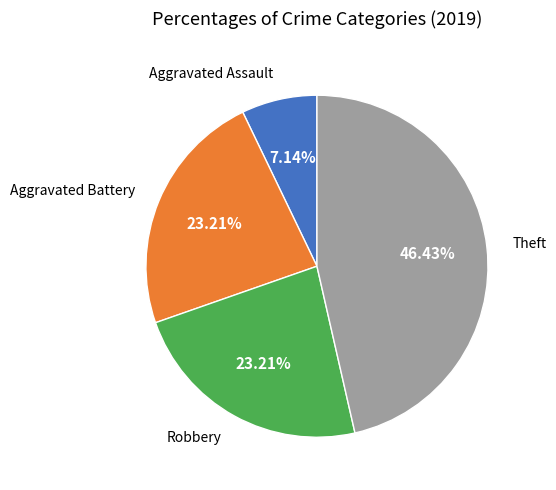

To the nearest percent, what is the average slice percentage?

25%